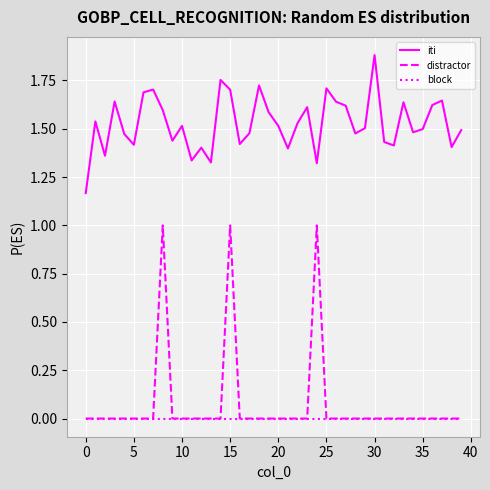

What are all the series names shown in the legend?

iti, distractor, block